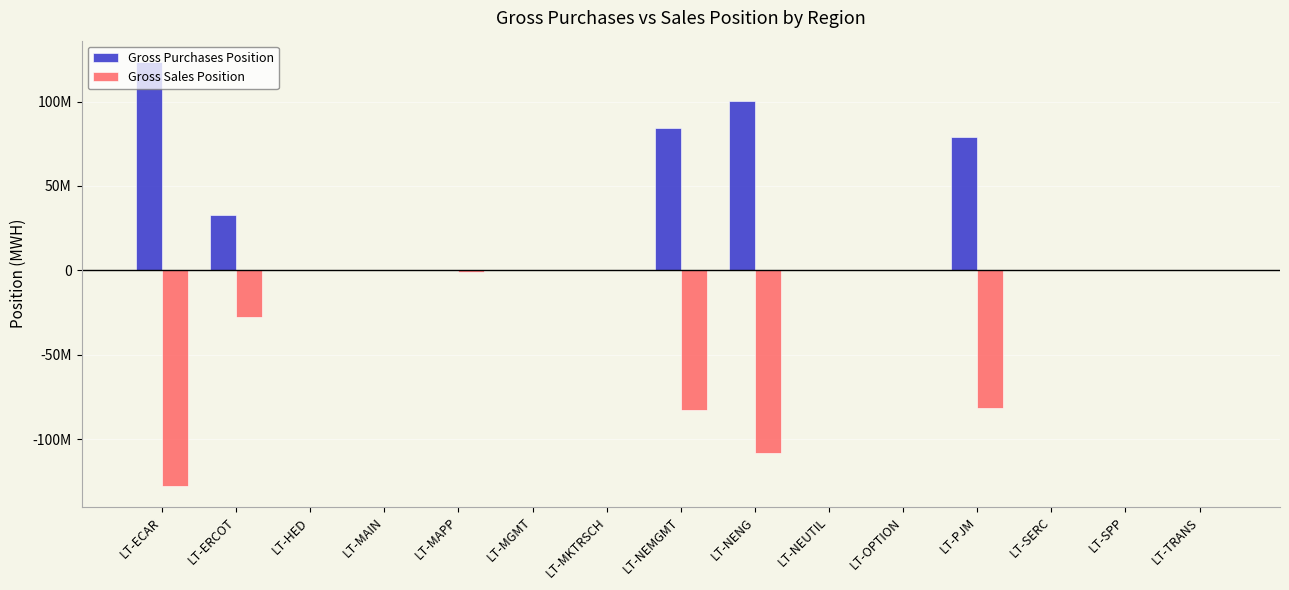

At which category does the chart reach its peak across all series?

LT-ECAR